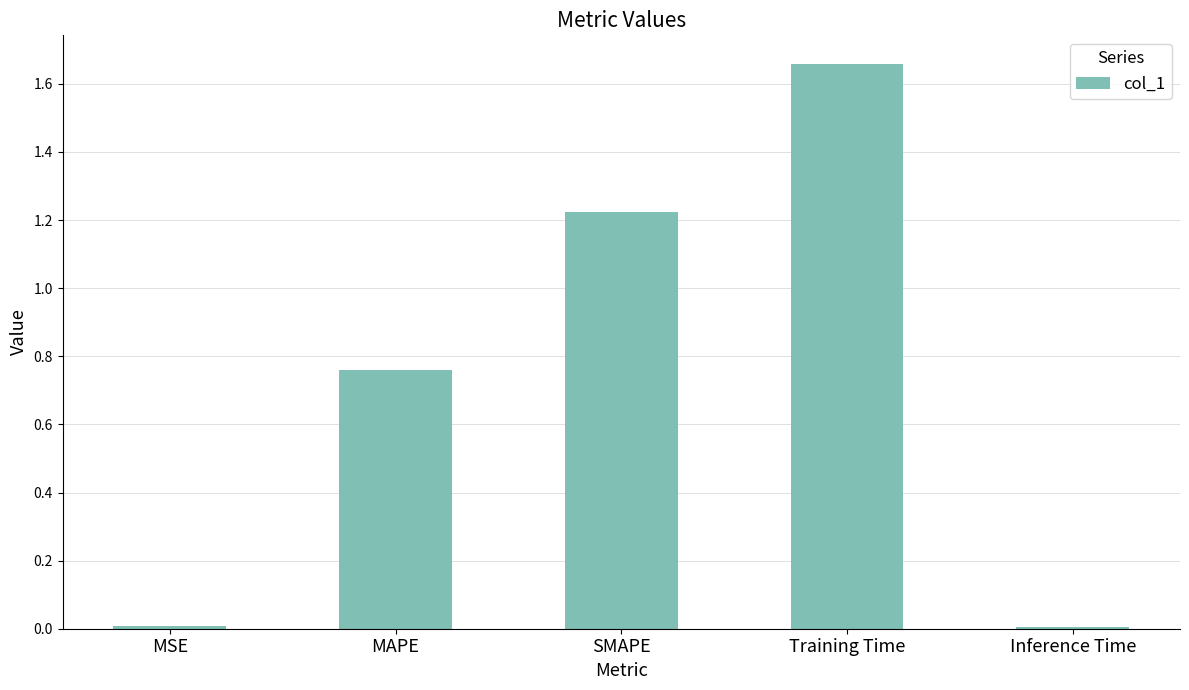

Which label corresponds to the largest value in the chart?

Training Time